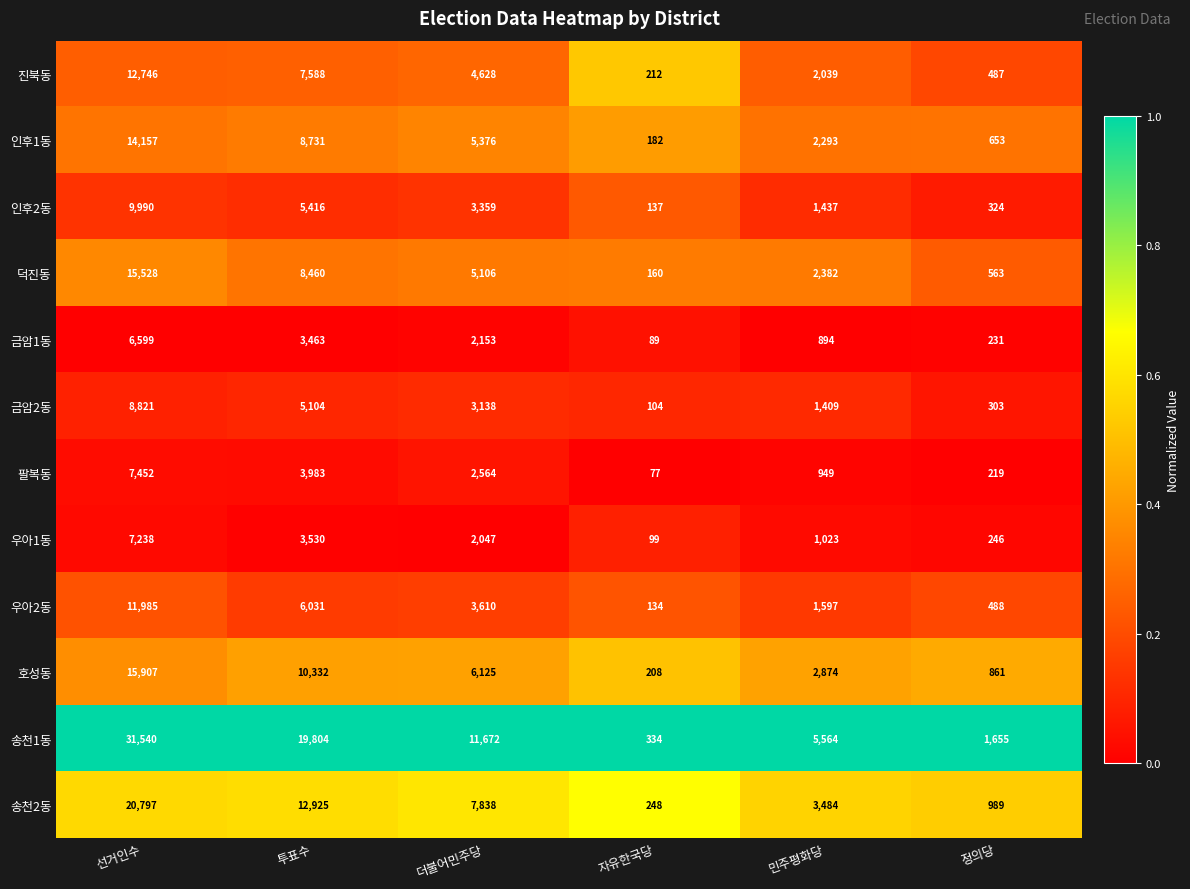

At which category is the sum across all series the highest?

선거인수